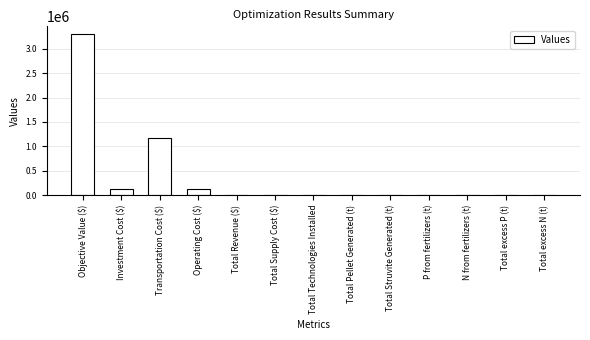

At which label is the value closest to 1647977?

Transportation Cost ($)